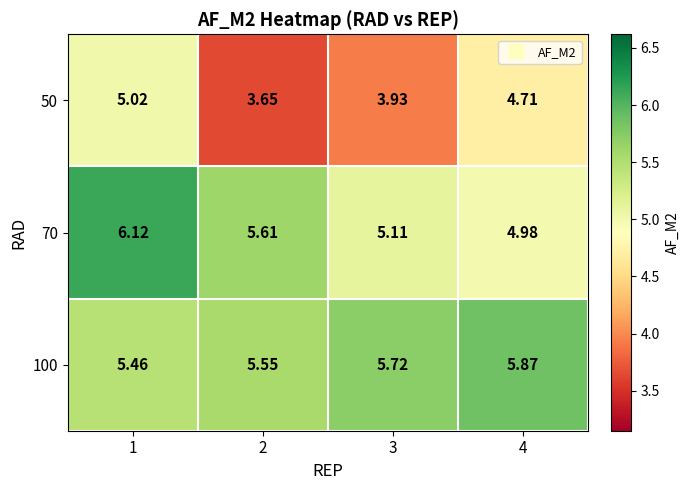

Is the value of 100 at 1 greater than the value of 50 at 1?

Yes